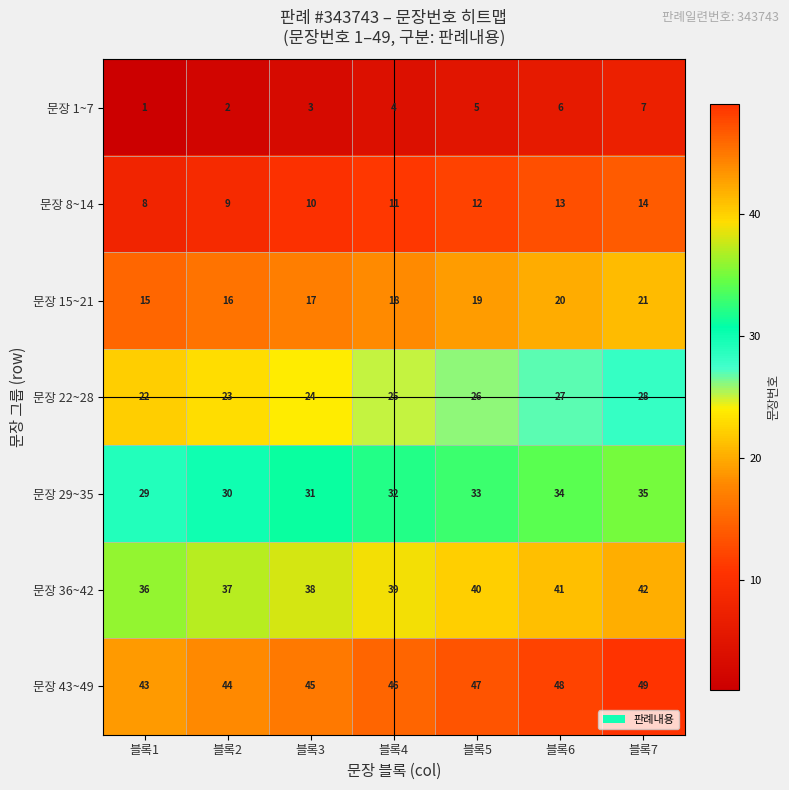

Which label corresponds to the smallest value in the chart?

블록1